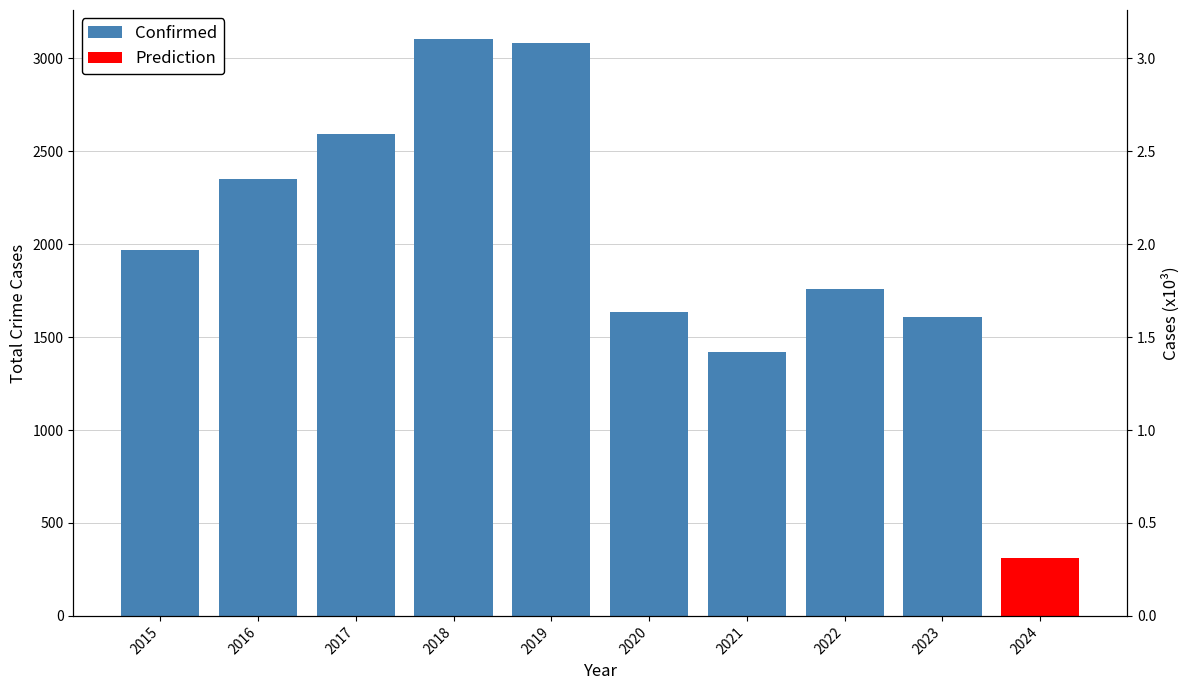

Which category has the highest value across all series?

2018